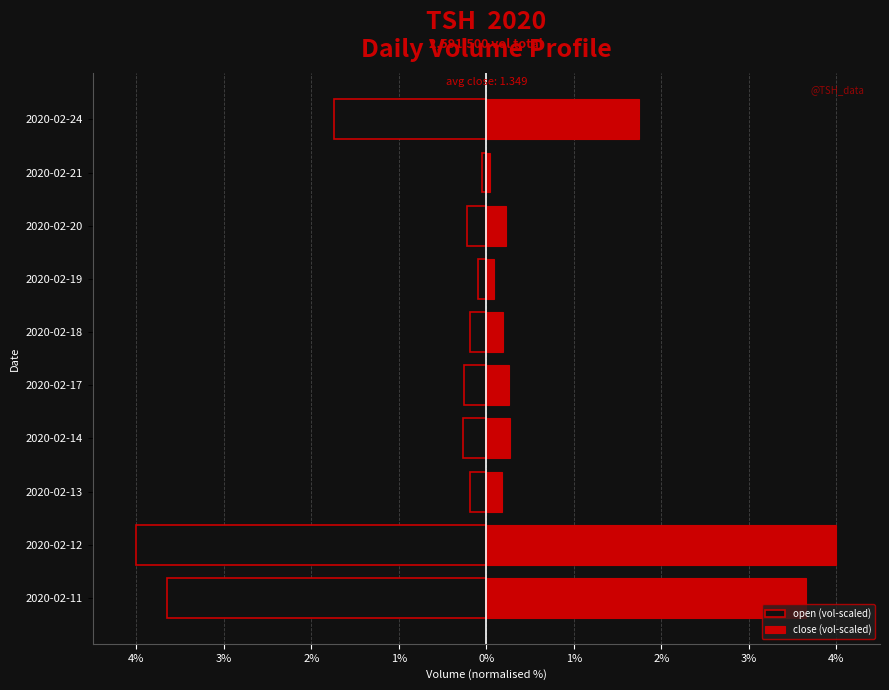

Rank the series by their maximum value, from lowest to highest.

open (vol-scaled), close (vol-scaled)